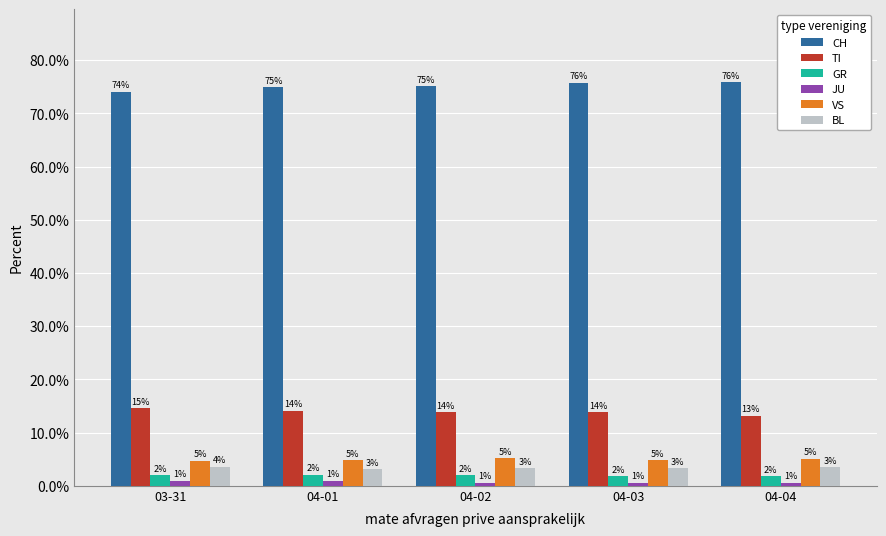

What is the maximum value for GR?

2.0